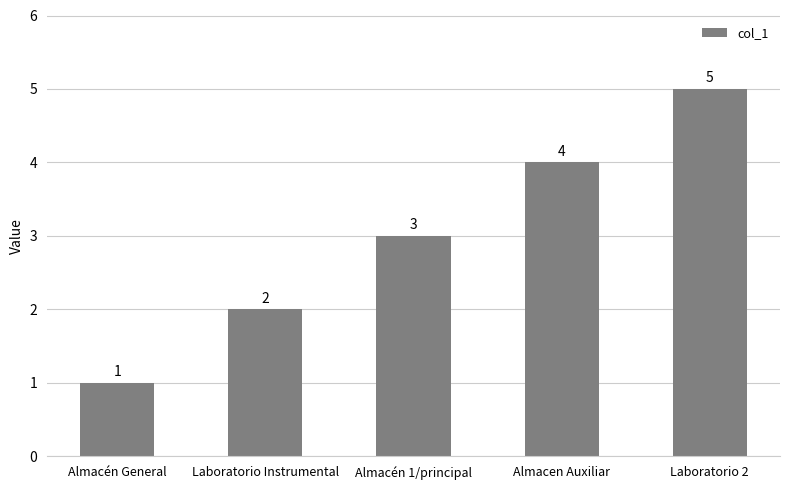

Is it true that the value at Almacén 1/principal is 4?

False